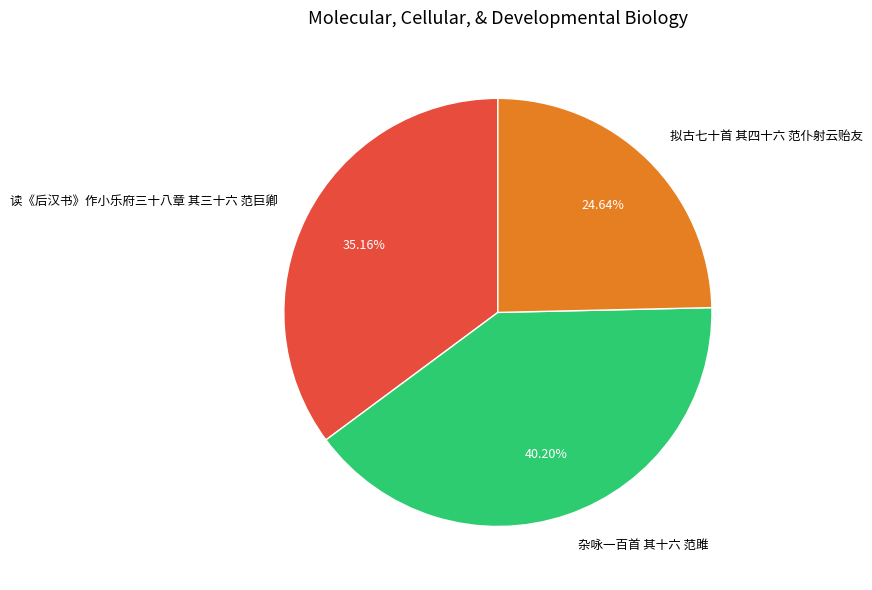

What is the ratio of the value at 拟古七十首 其四十六 范仆射云贻友 to the value at 读《后汉书》作小乐府三十八章 其三十六 范巨卿?

0.7